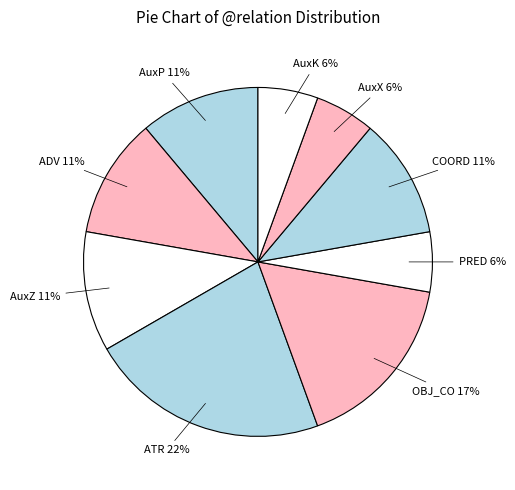

To the nearest percent, what is the average slice percentage?

11%